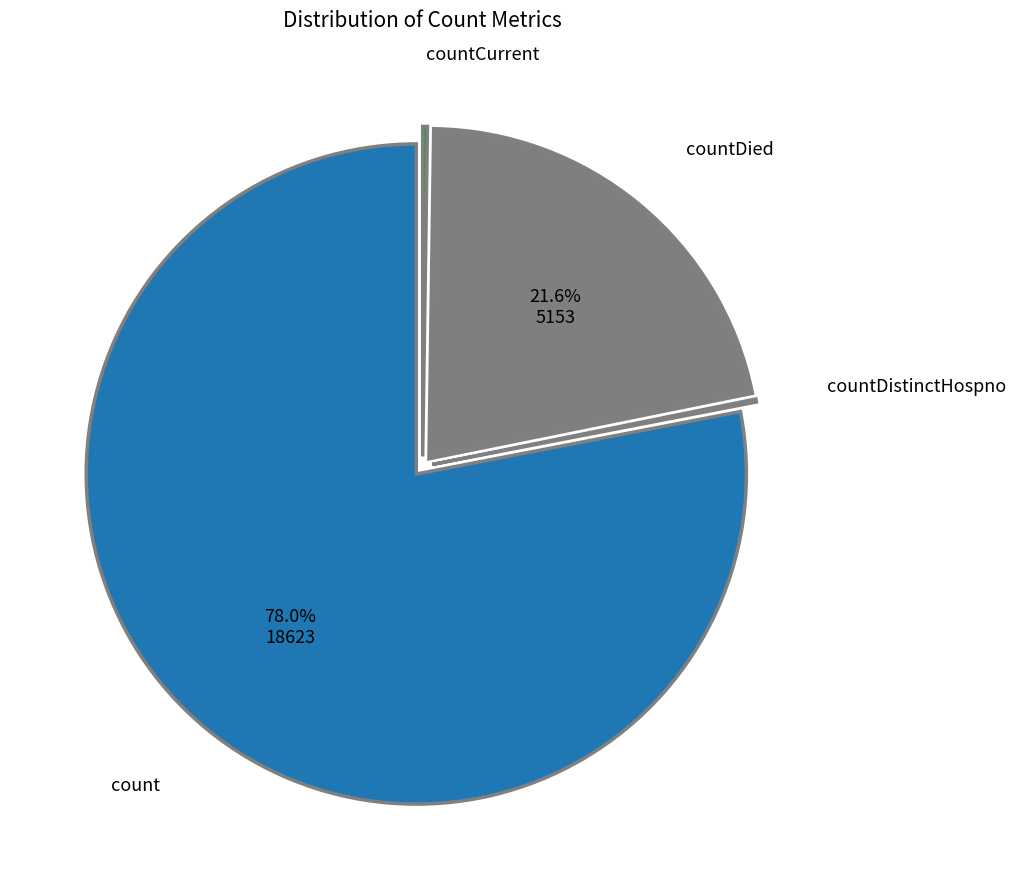

Is there any slice that represents more than half of the pie?

Yes